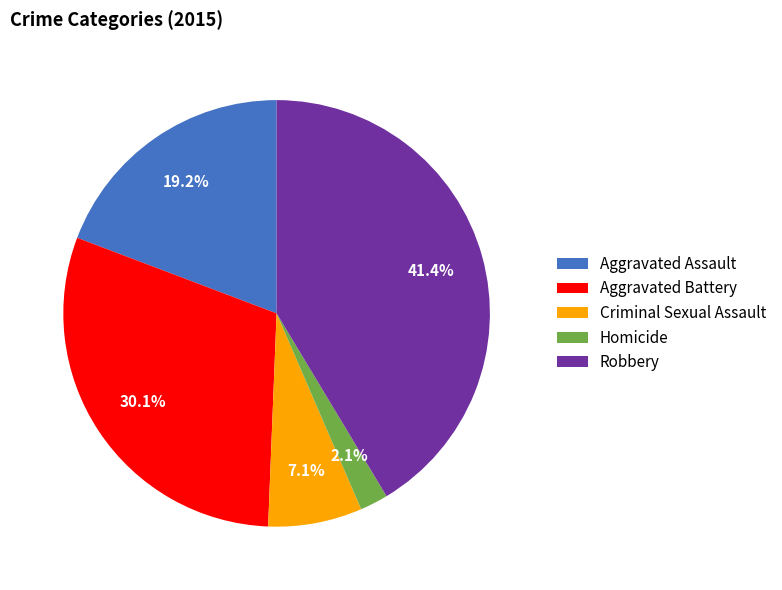

What is the smallest slice in the pie chart?

Homicide